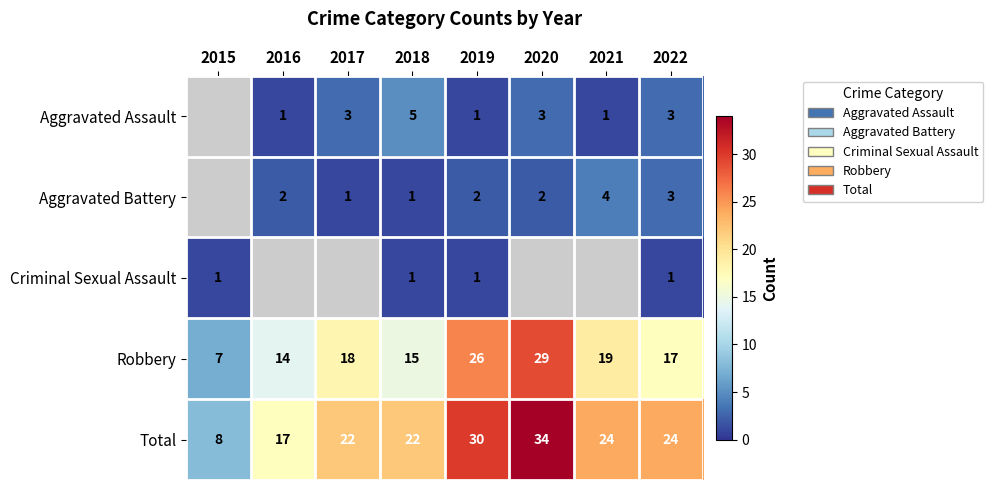

What is the difference between the maximum and second lowest values in the Robbery series?

15